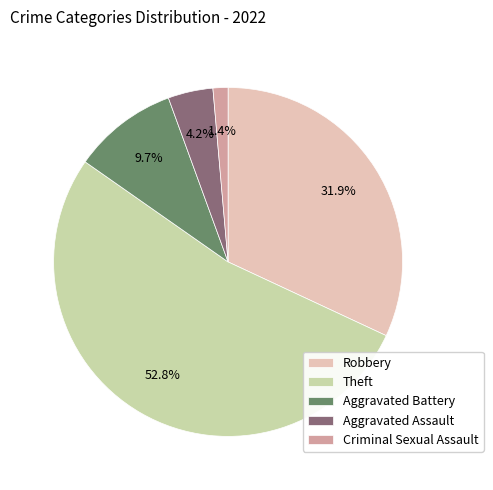

To the nearest percent, what portion does Criminal Sexual Assault represent?

1%